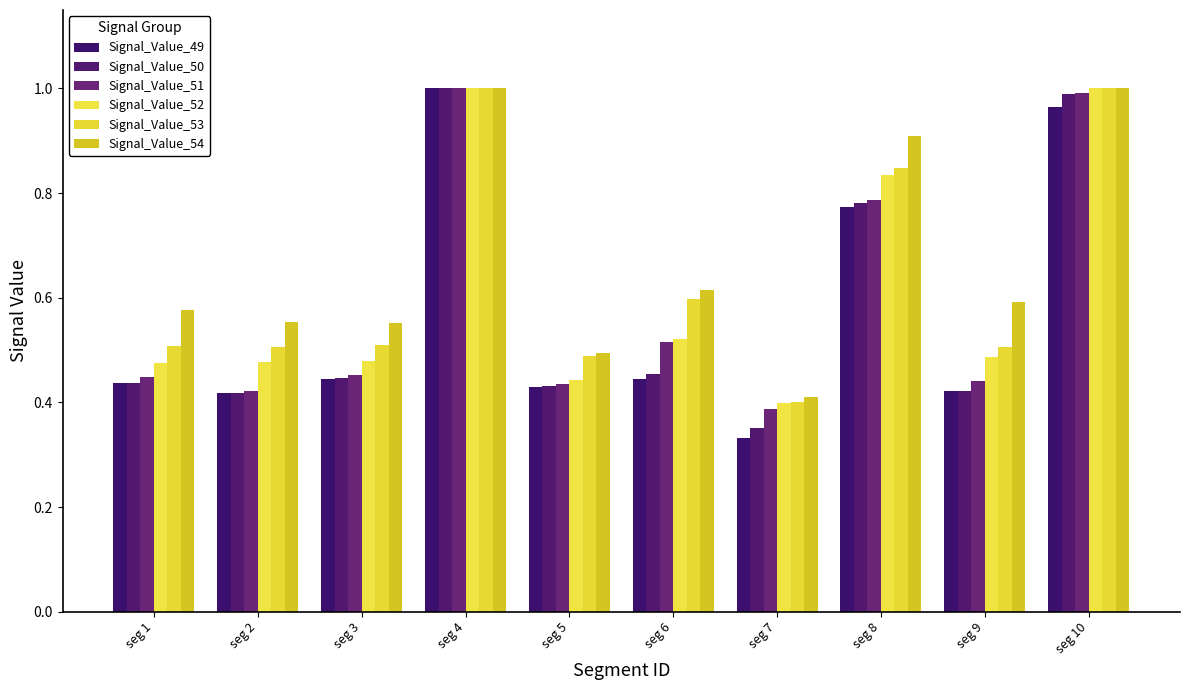

How many bars are there in each group?

6